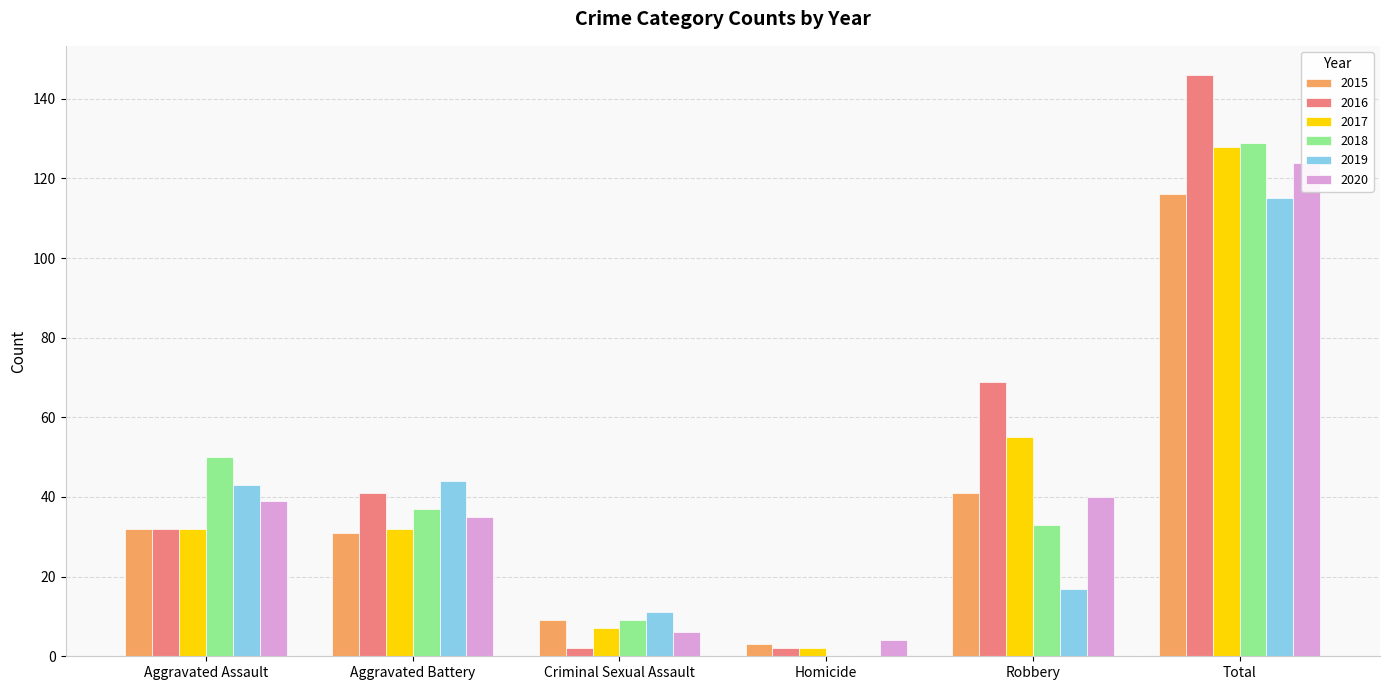

Reading left to right, extract all data points from this chart.

2015: Aggravated Assault=32	Aggravated Battery=31	Criminal Sexual Assault=9	Homicide=3	Robbery=41	Total=116
2016: Aggravated Assault=32	Aggravated Battery=41	Criminal Sexual Assault=2	Homicide=2	Robbery=69	Total=146
2017: Aggravated Assault=32	Aggravated Battery=32	Criminal Sexual Assault=7	Homicide=2	Robbery=55	Total=128
2018: Aggravated Assault=50	Aggravated Battery=37	Criminal Sexual Assault=9	Homicide=0	Robbery=33	Total=129
2019: Aggravated Assault=43	Aggravated Battery=44	Criminal Sexual Assault=11	Homicide=0	Robbery=17	Total=115
2020: Aggravated Assault=39	Aggravated Battery=35	Criminal Sexual Assault=6	Homicide=4	Robbery=40	Total=124